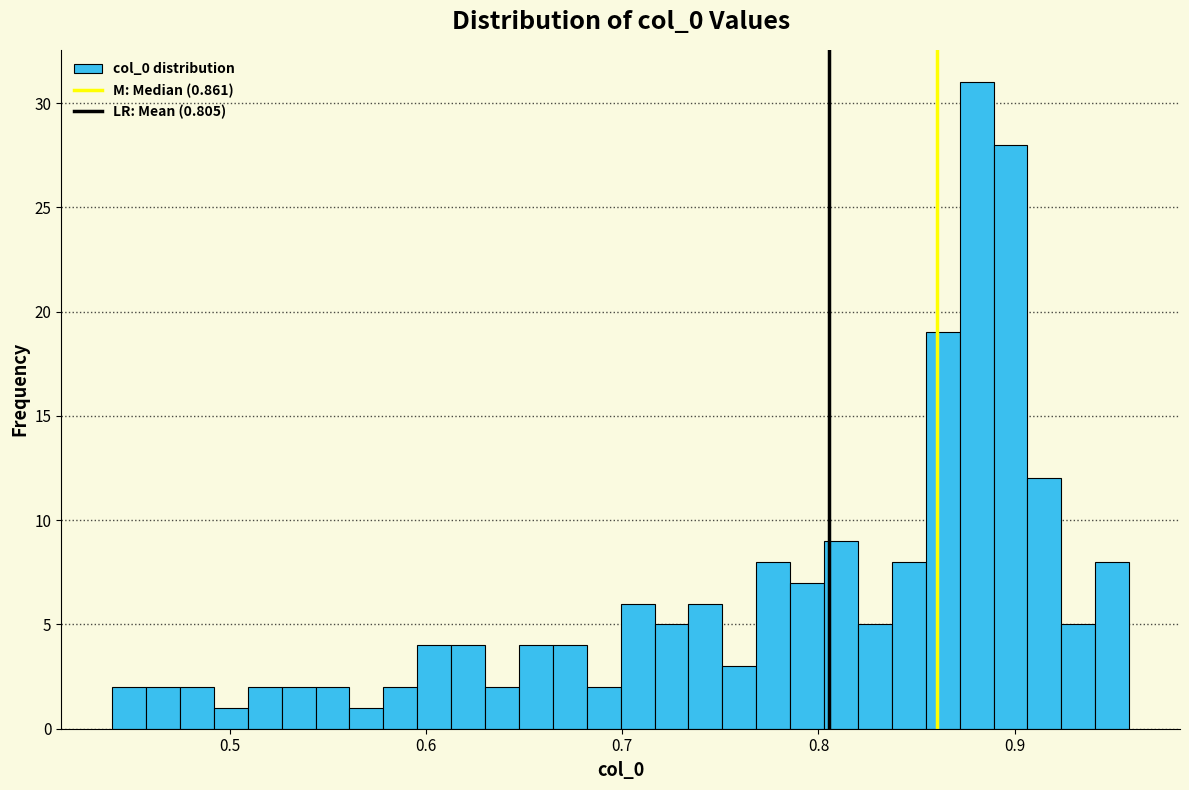

Read against the x-axis, roughly where is the centre of the tallest bar?

0.88